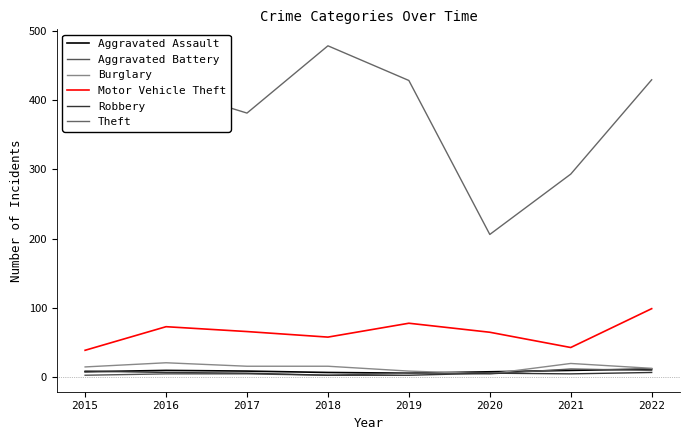

What is the difference between the Theft values at 2016 and 2019?

11